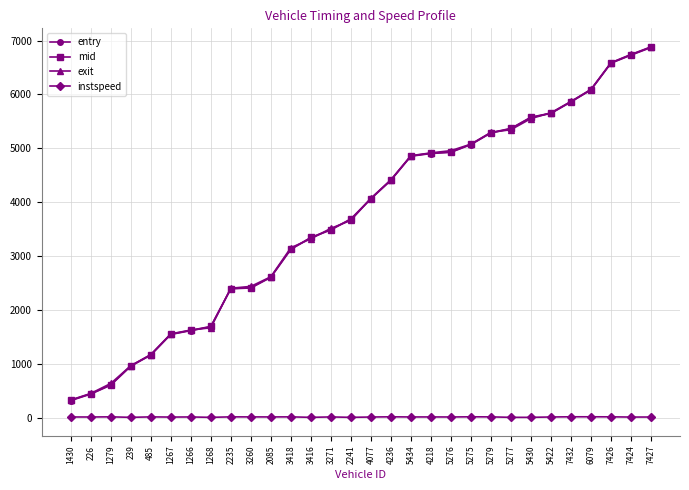

What is the difference between the second highest and second lowest values in the mid series?

6293.6